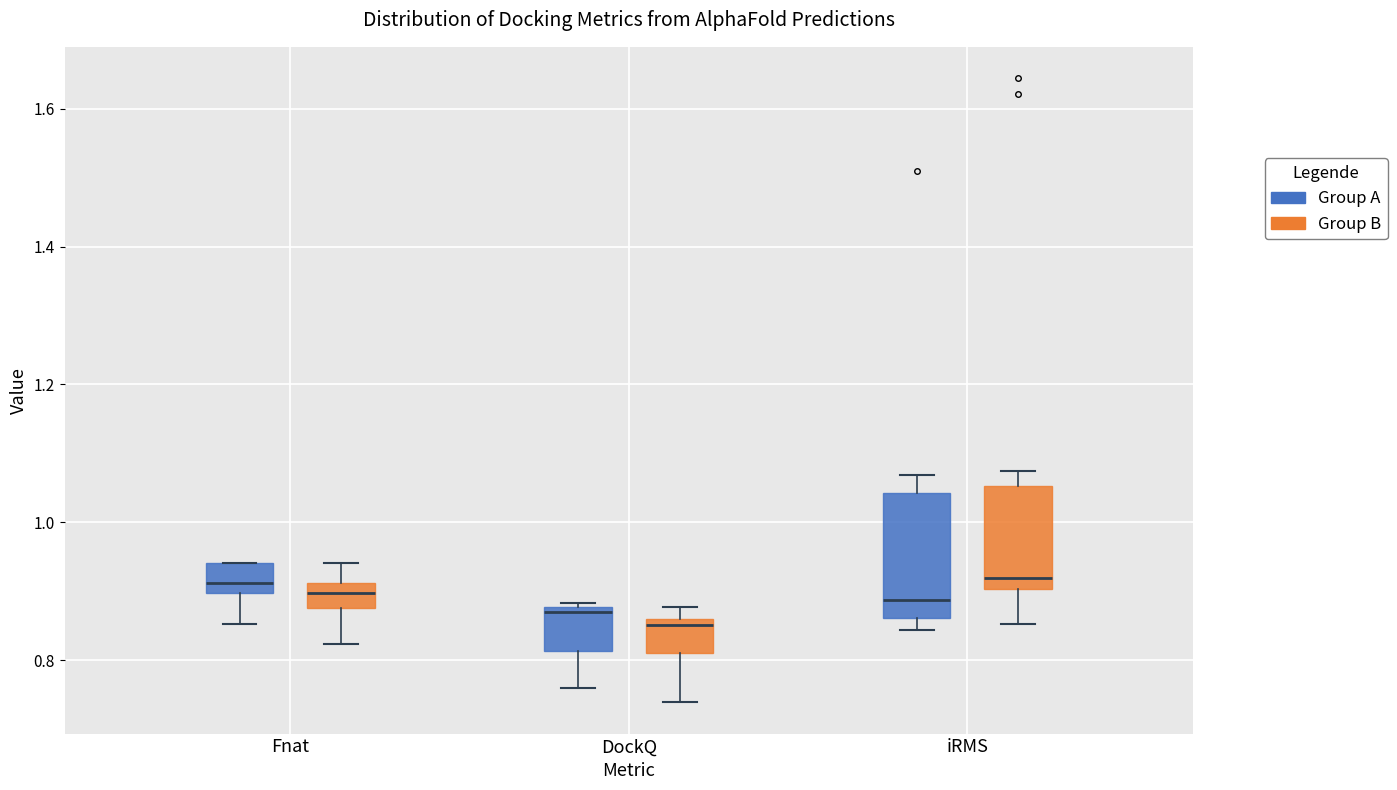

Comparing the boxes themselves (not the whiskers), which one is the tallest?

iRMS (Group A)